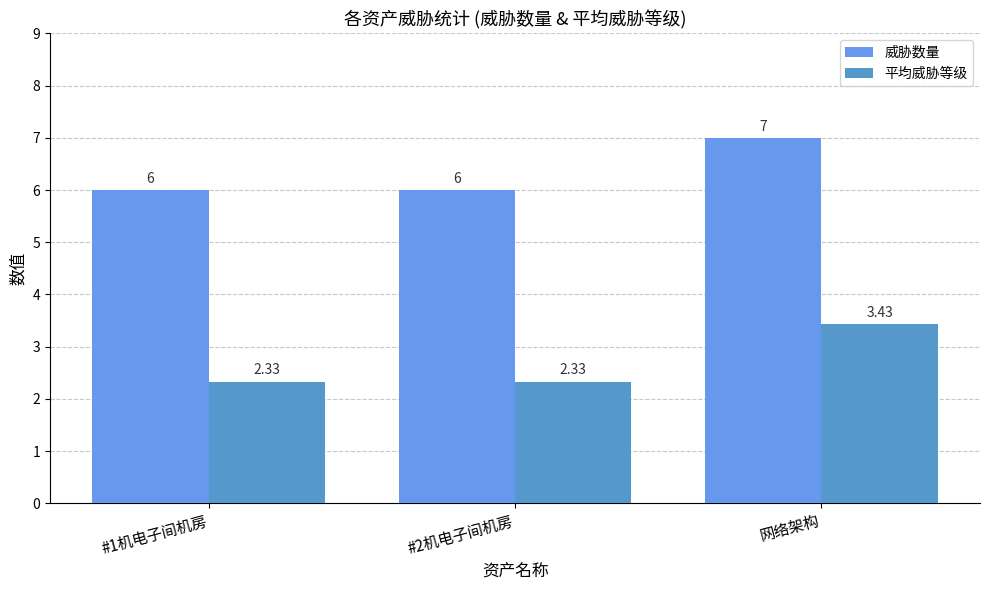

At how many categories does at least one series exceed 4?

3